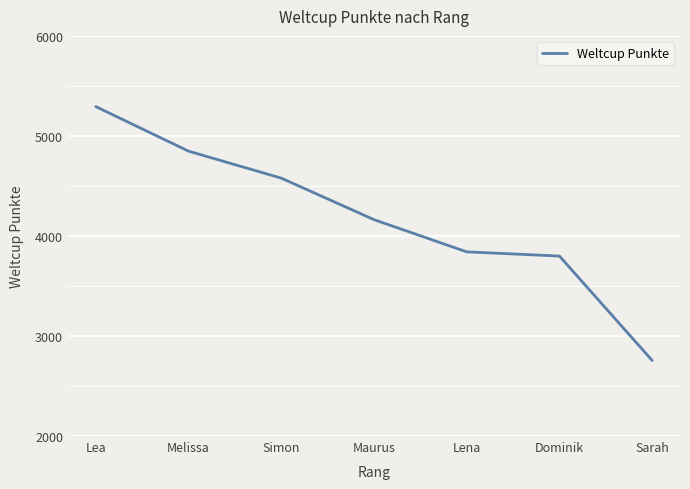

How many lines are shown in the chart?

1